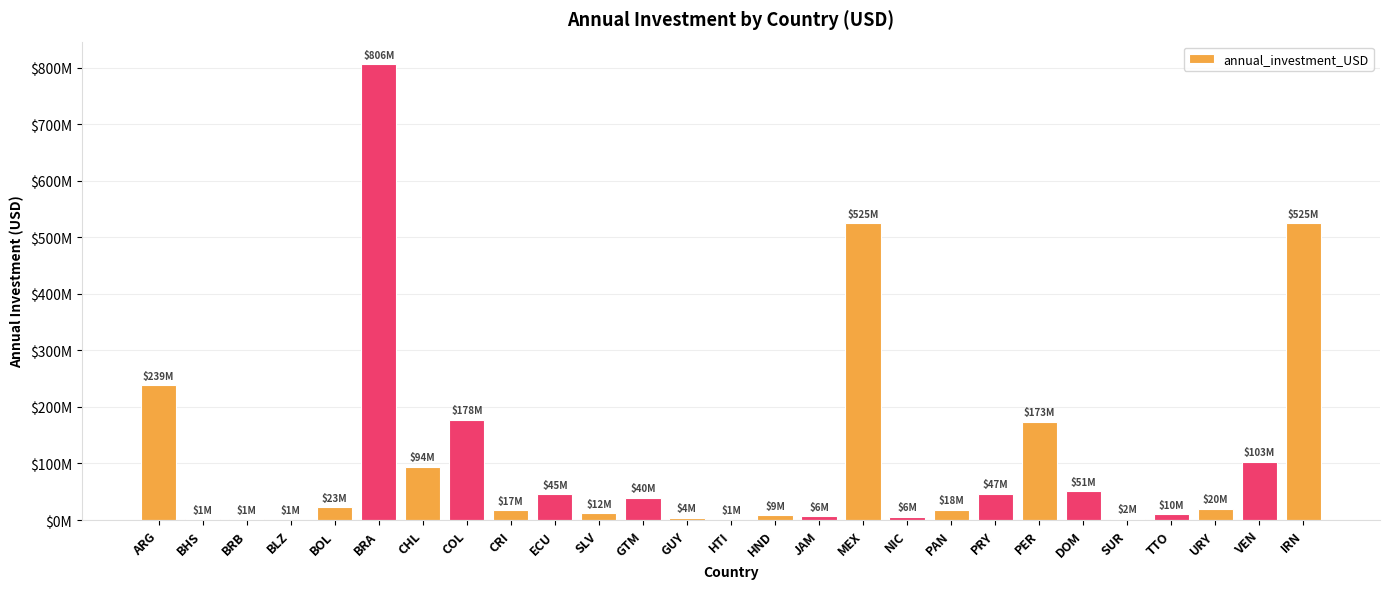

Is it true that the value at GUY is 5427453?

False